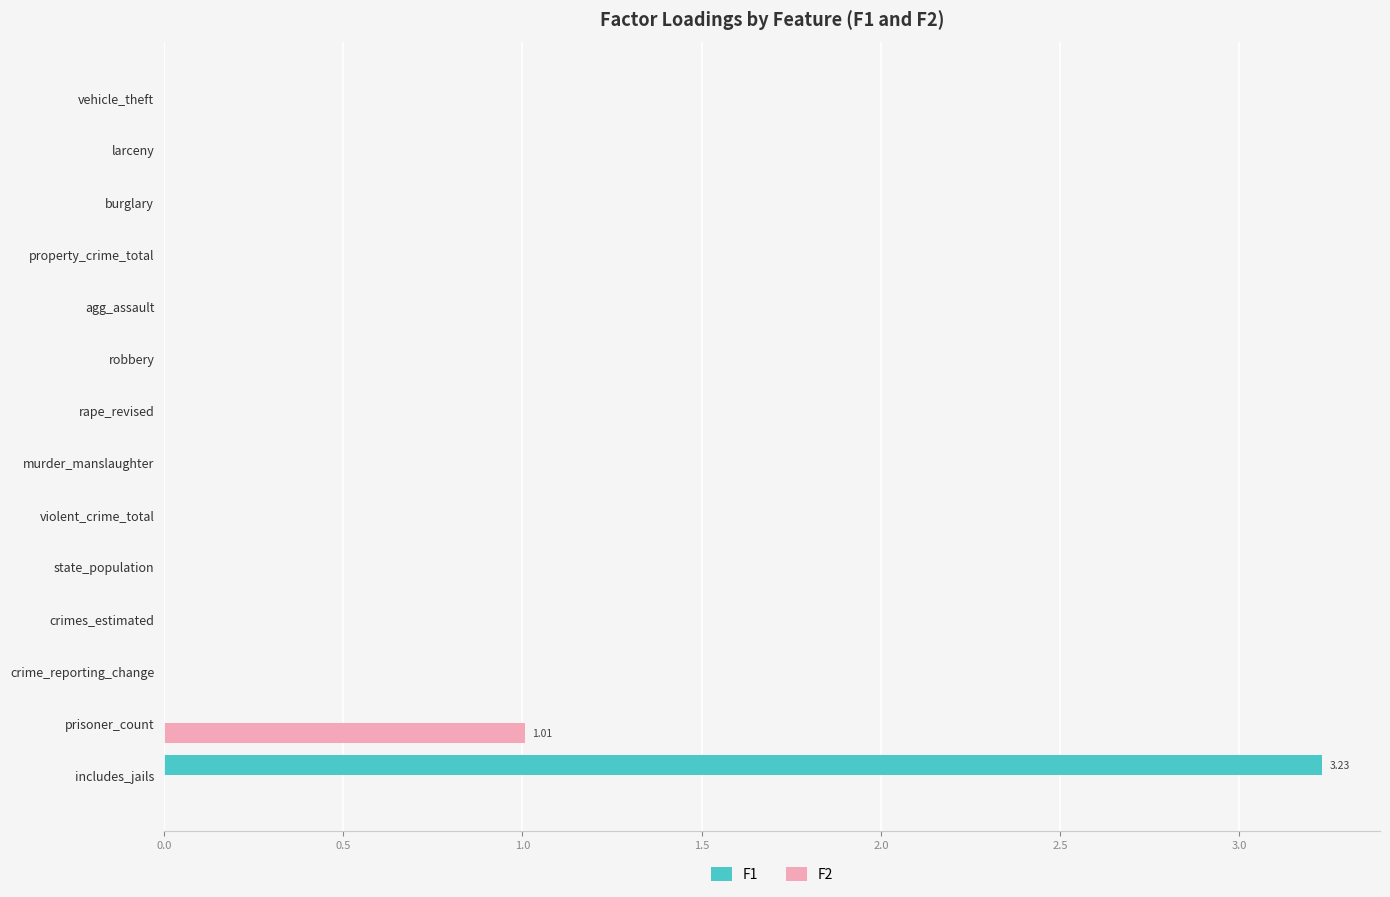

What is the sum of all F1 values?

3.2